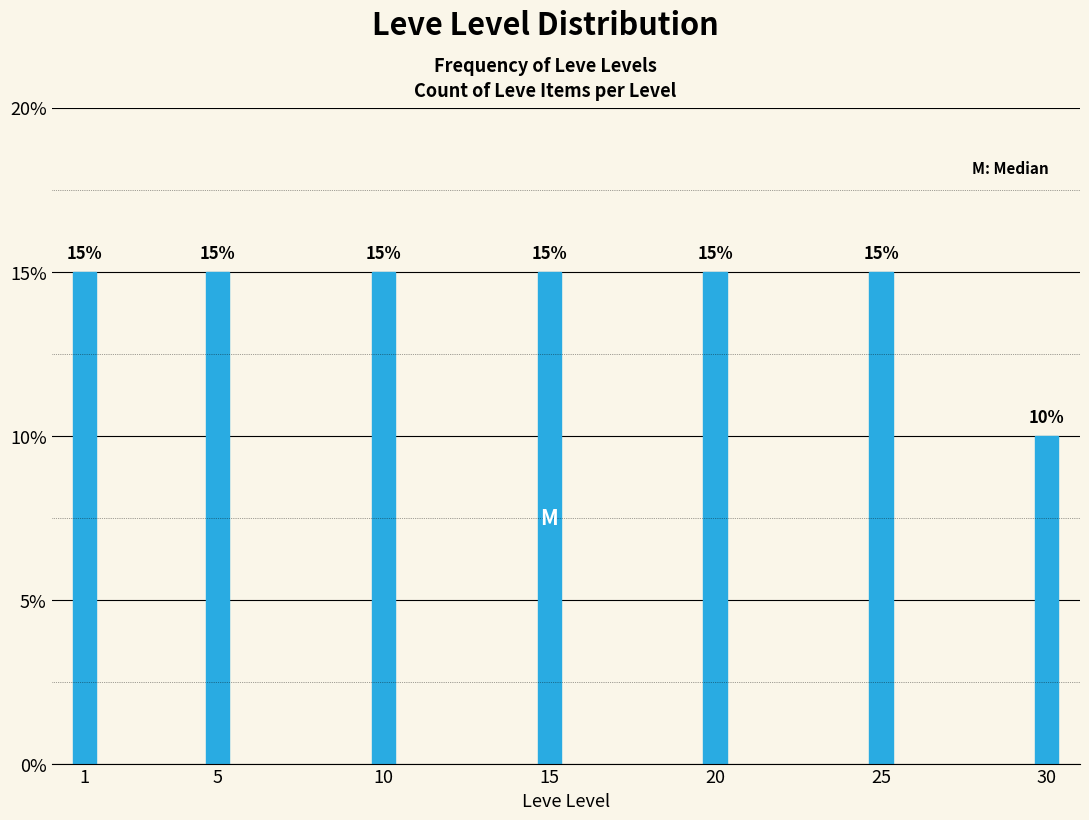

Reading left to right, extract all data points from this chart.

15	15	15	15	15	15	10